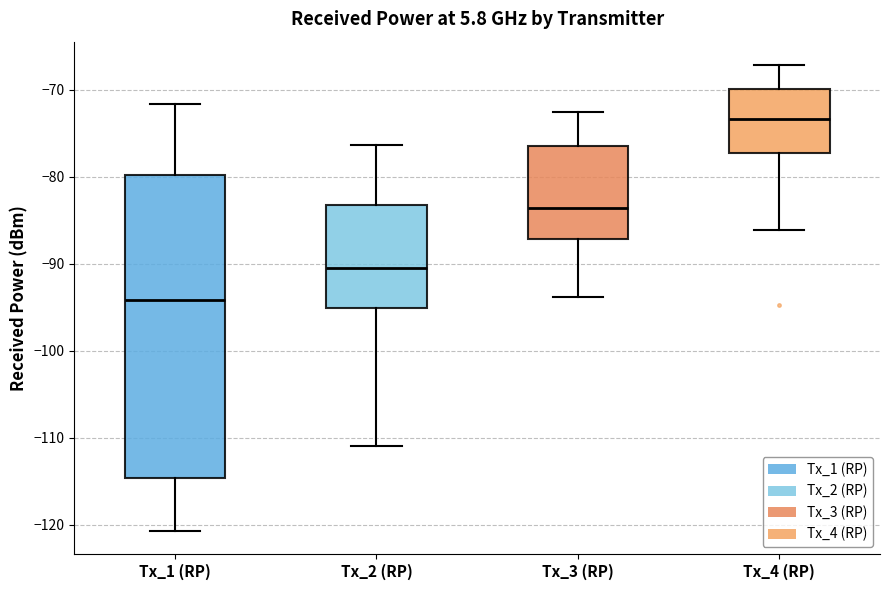

Reading left to right, transcribe this box plot: for each box, give where its median line is, the range the box spans, and where its two whiskers end, as read against the y-axis. The values are not printed on the chart, so give them approximately, as read against the axis.

Tx_1 (RP): median -94, box -115 to -80, whiskers -121 to -72
Tx_2 (RP): median -90, box -95 to -83, whiskers -111 to -76
Tx_3 (RP): median -84, box -87 to -76, whiskers -94 to -73
Tx_4 (RP): median -73, box -77 to -70, whiskers -86 to -67